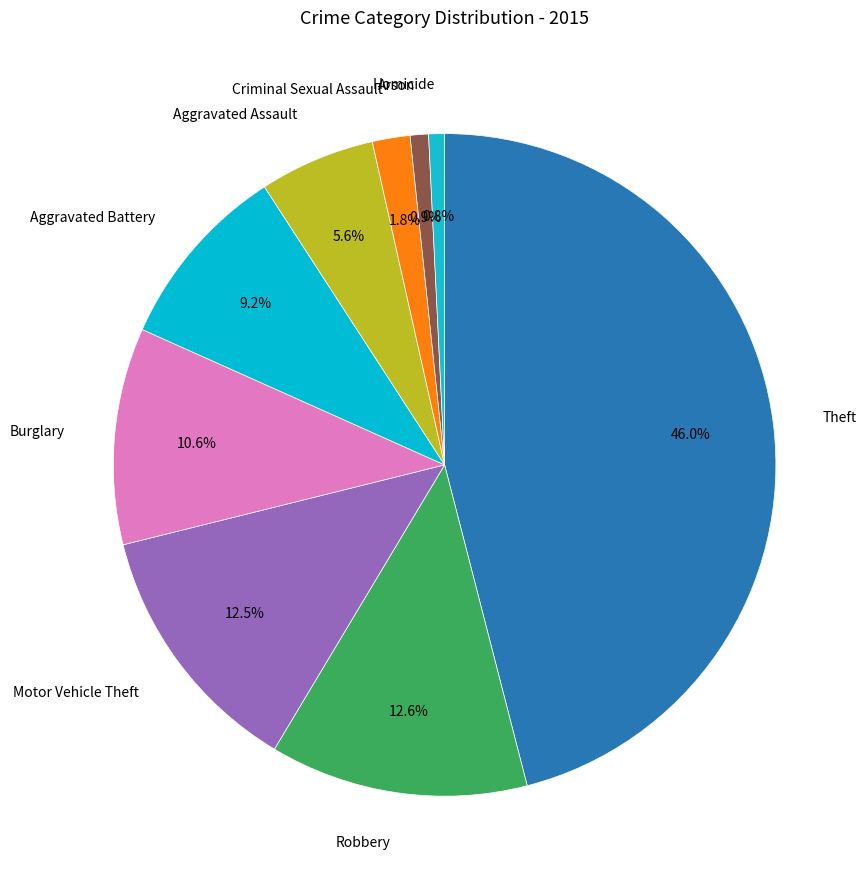

Is there a majority slice in this chart?

No